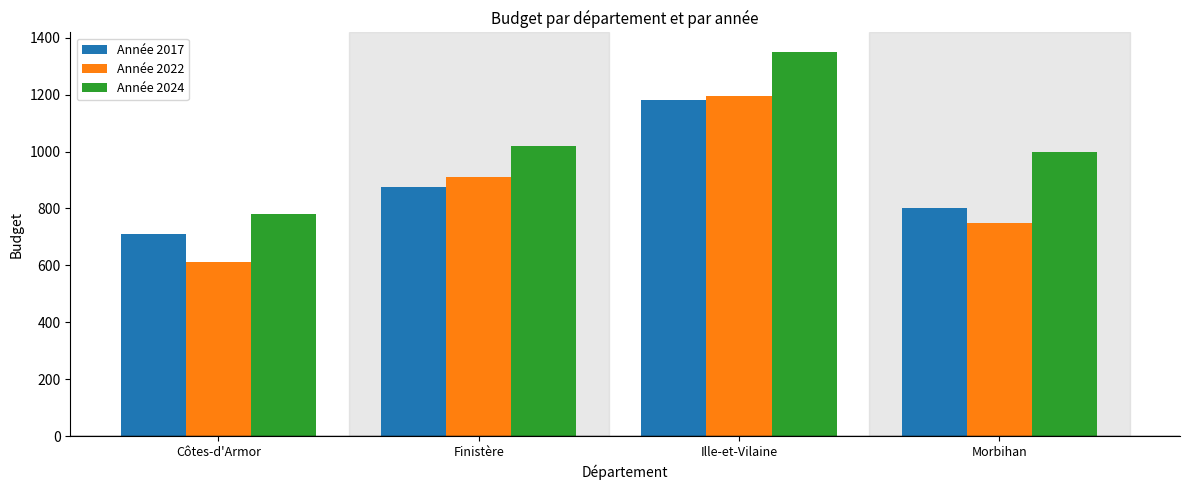

At which label is Année 2022 closest to 903?

Finistère